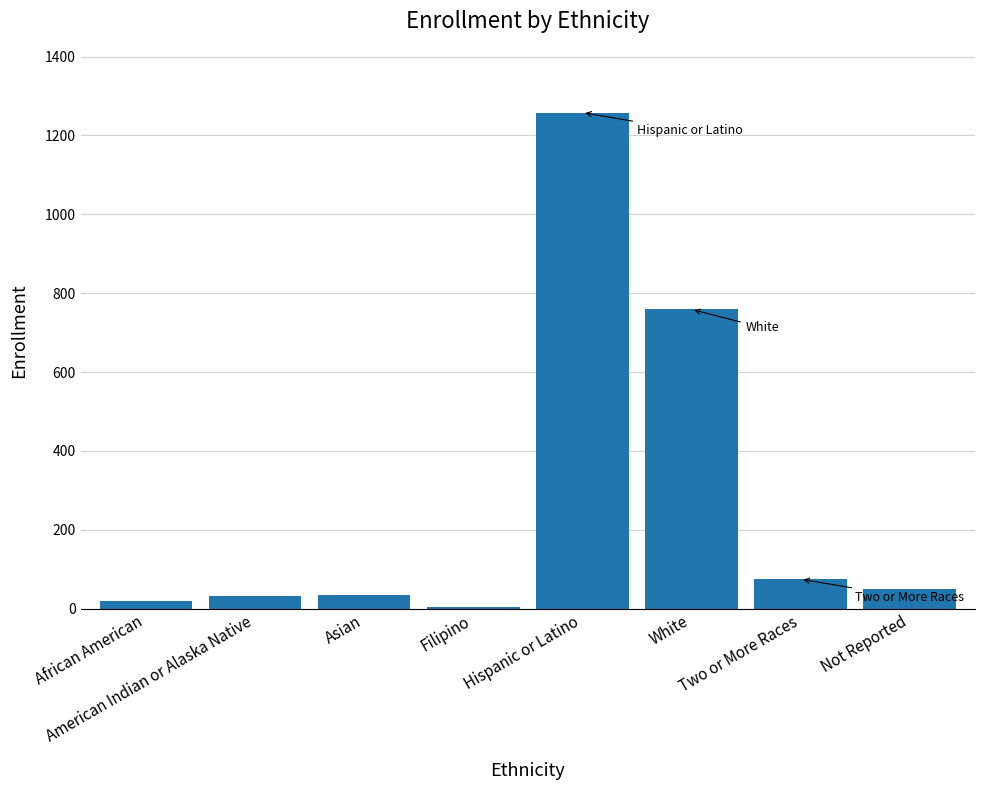

How many distinct data groups are displayed?

1